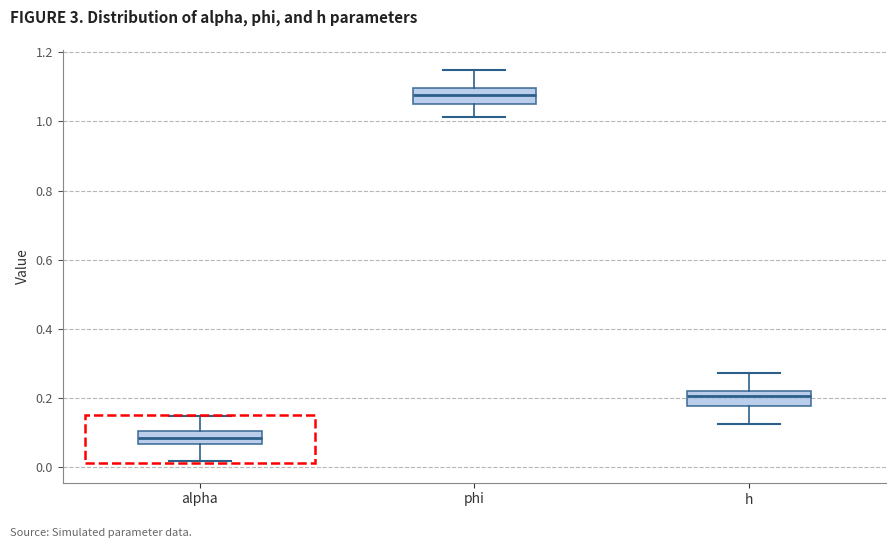

Where is the upper edge of the box for alpha on the y-axis? The values are not printed on the chart, so give them approximately, as read against the axis.

0.10